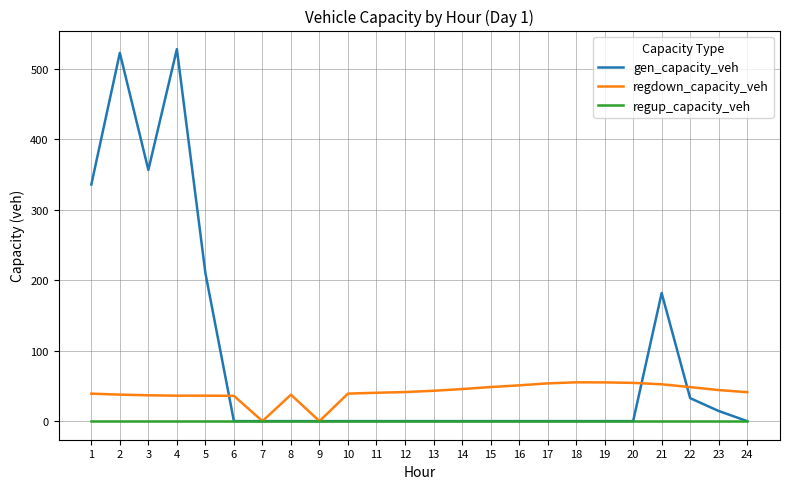

Is it true that regdown_capacity_veh equals 53.6 at 17?

True